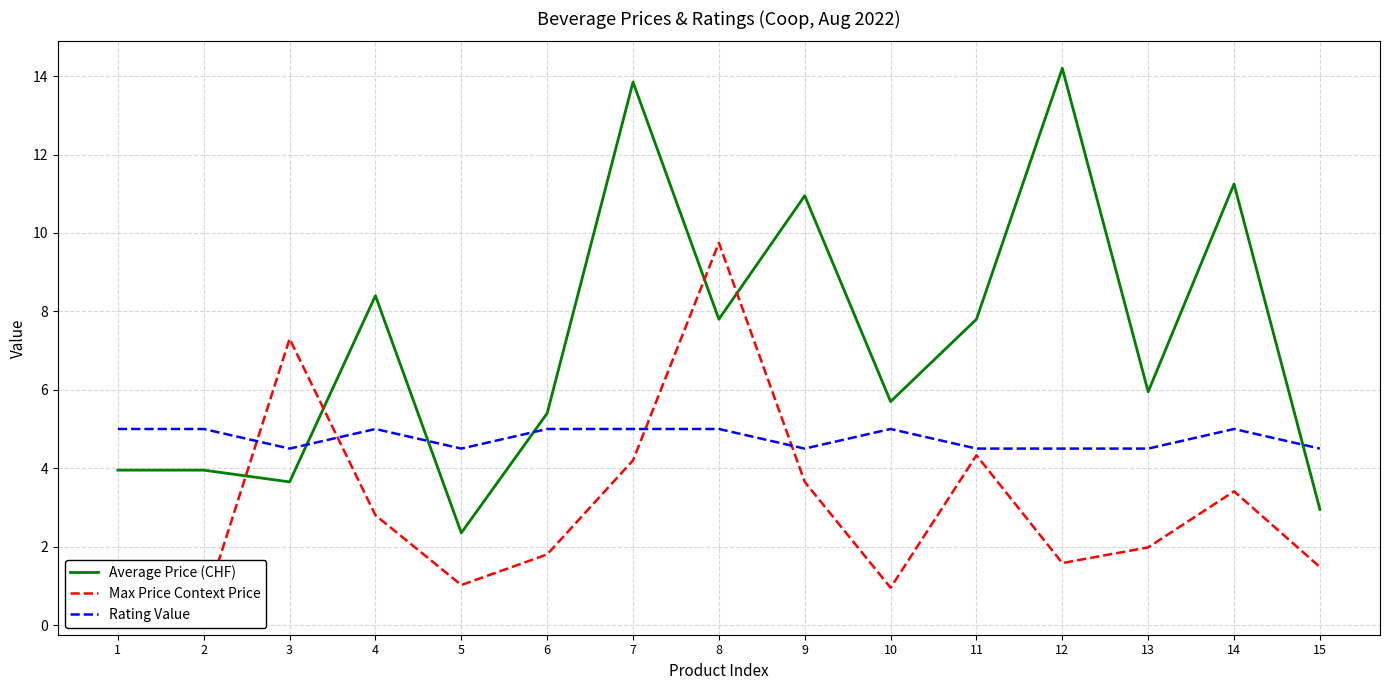

True or false: Max Price Context Price has a value of 0.4 at 1.

True